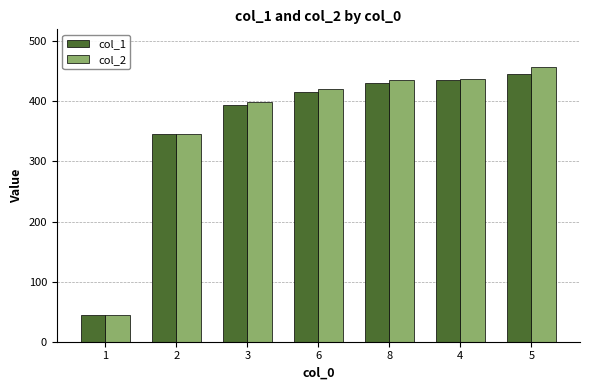

What are all the series names shown in the legend?

col_1, col_2